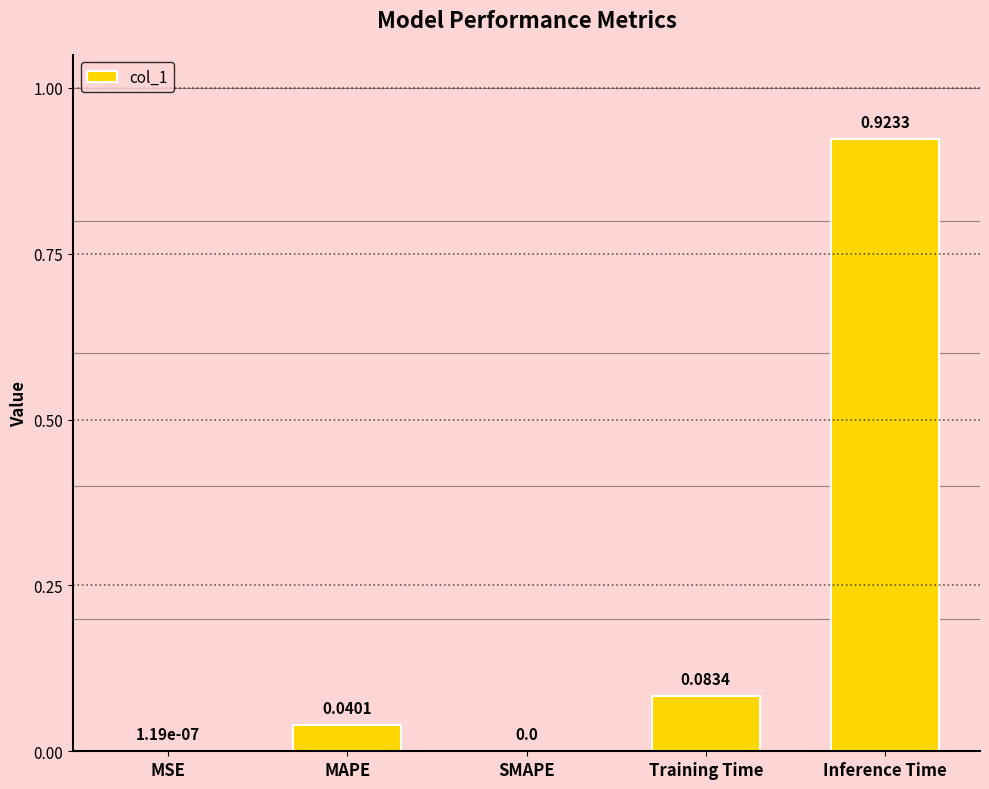

Which label corresponds to the largest value in the chart?

Inference Time